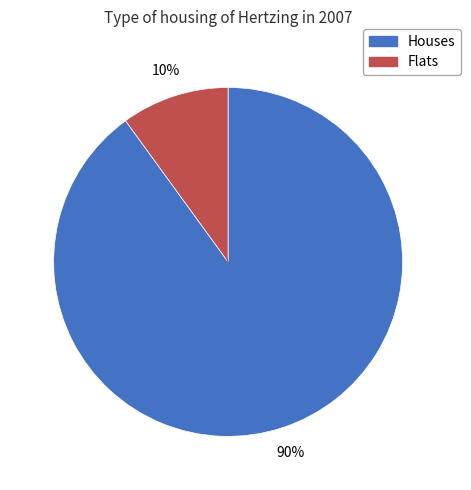

To the nearest percent, what is the difference between the largest and smallest slice percentages?

80%